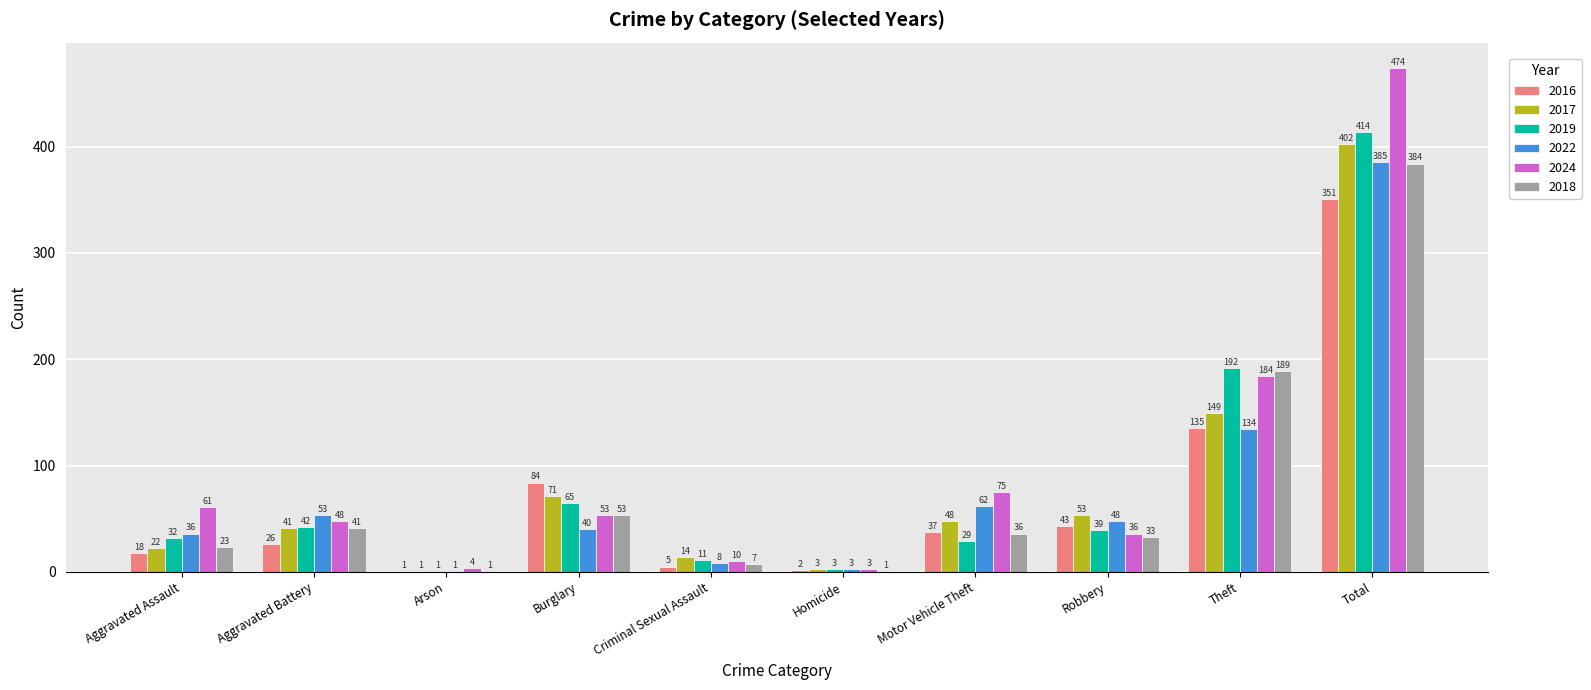

At which category is the sum across all series the highest?

Total